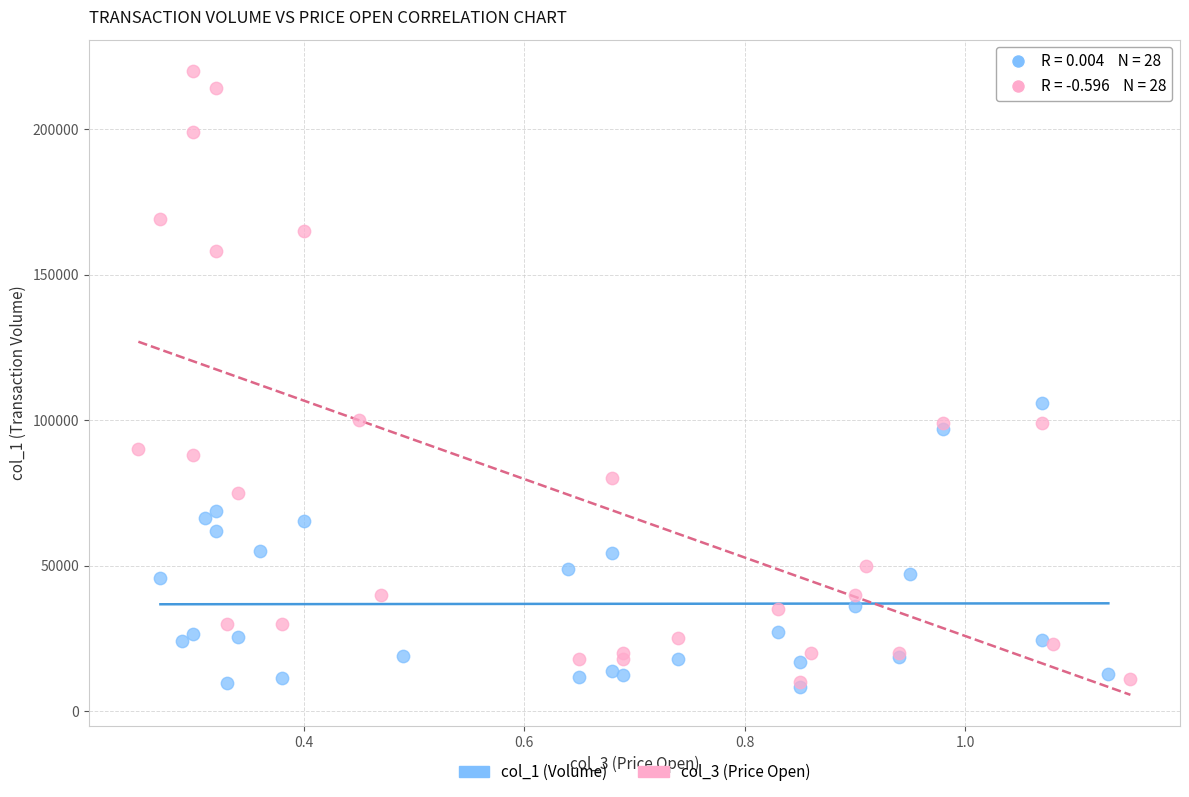

Which series has the largest Y range (max minus min)?

col_3 (Price Open)